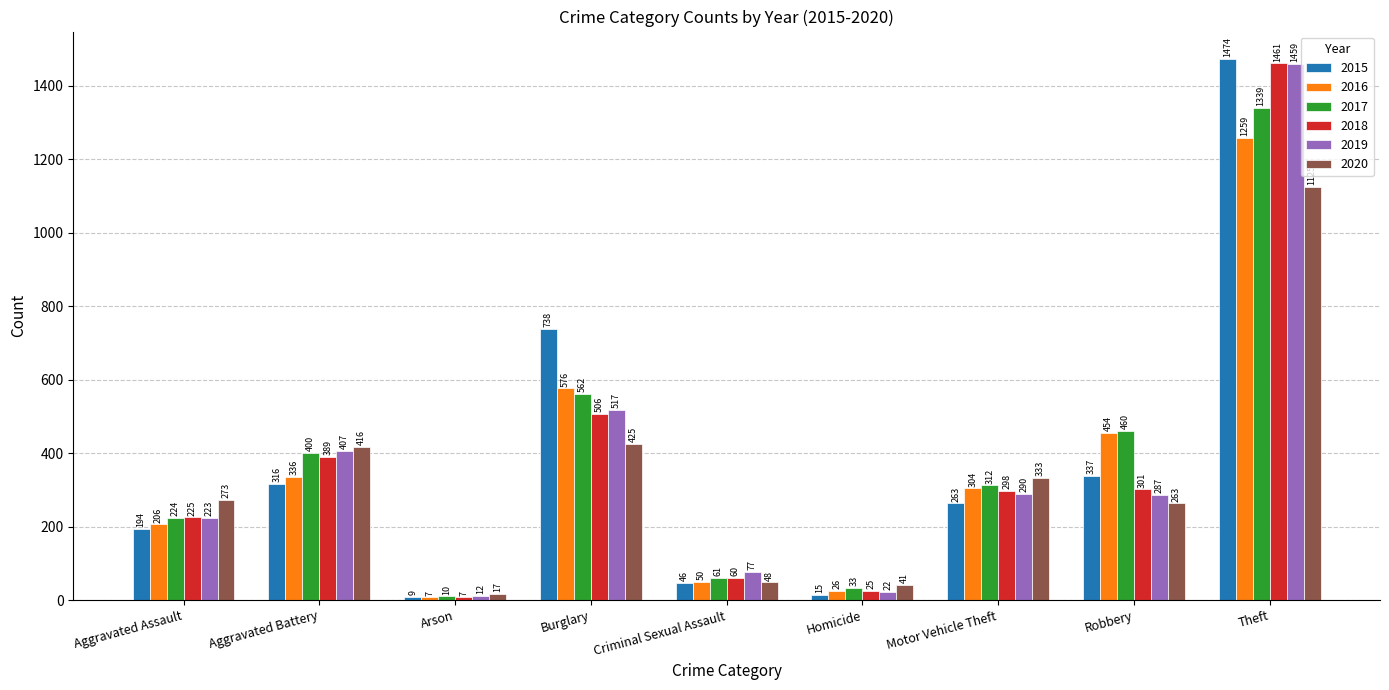

True or false: 2020 has a value of 273 at Aggravated Assault.

True